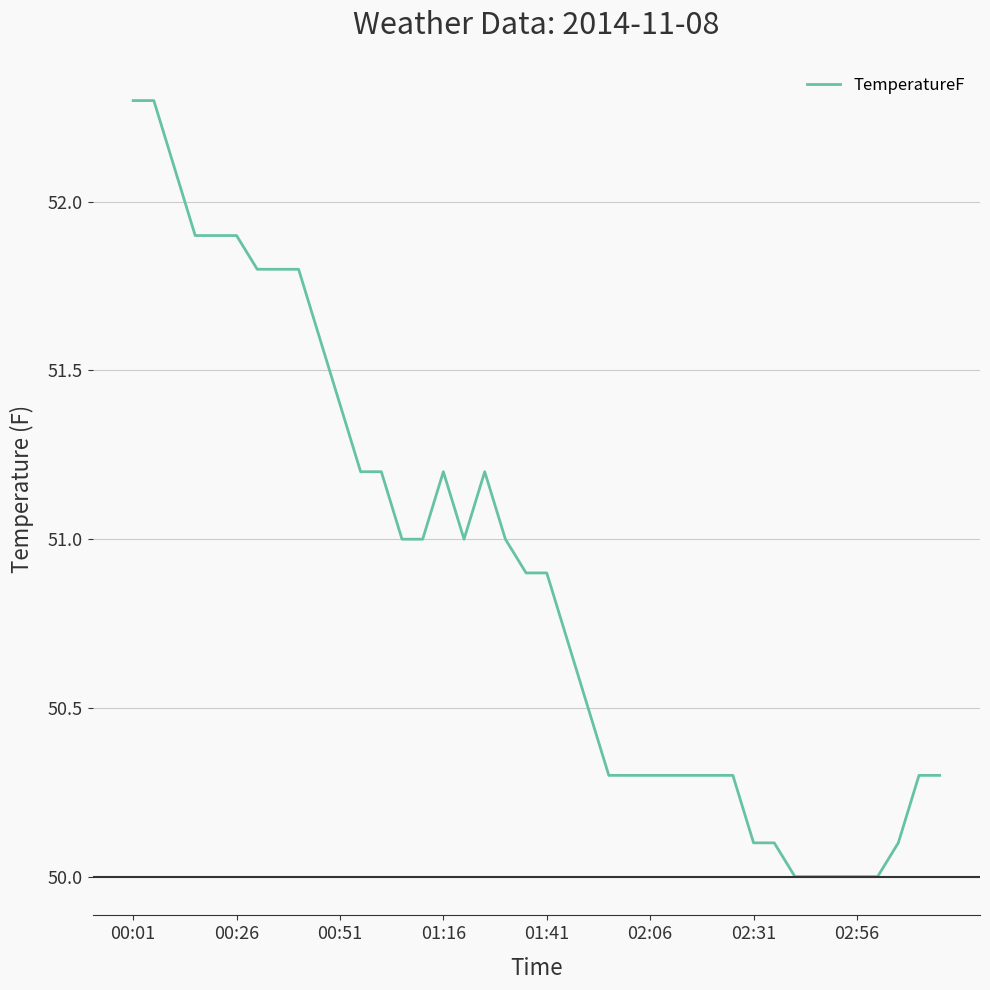

What is the maximum value shown in the chart?

52.3